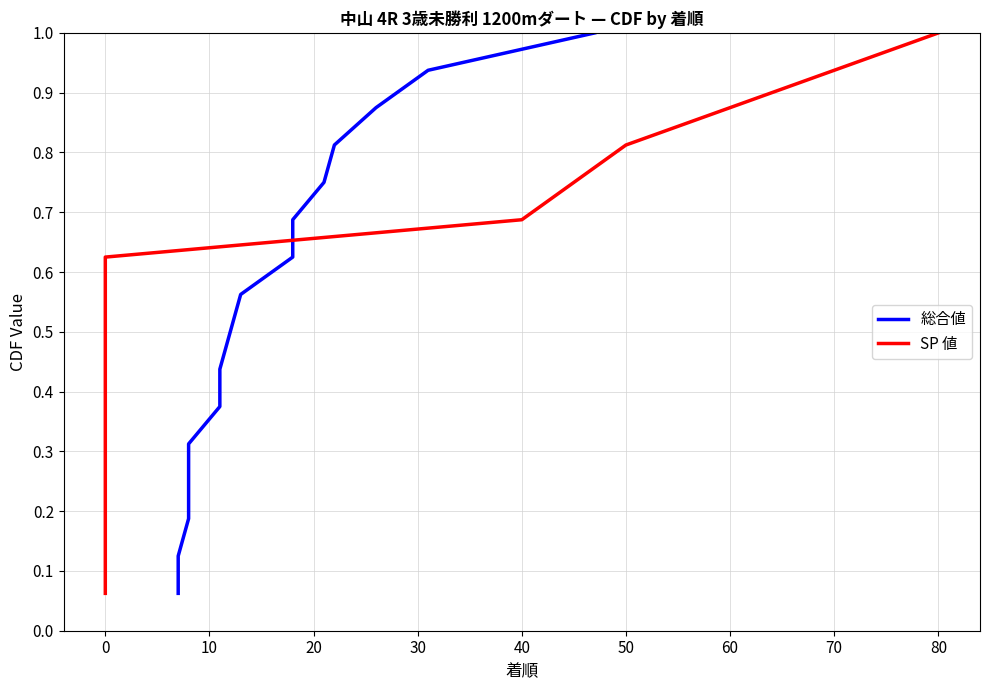

What is the difference between the second highest and second lowest values in the SP 値 series?

0.8